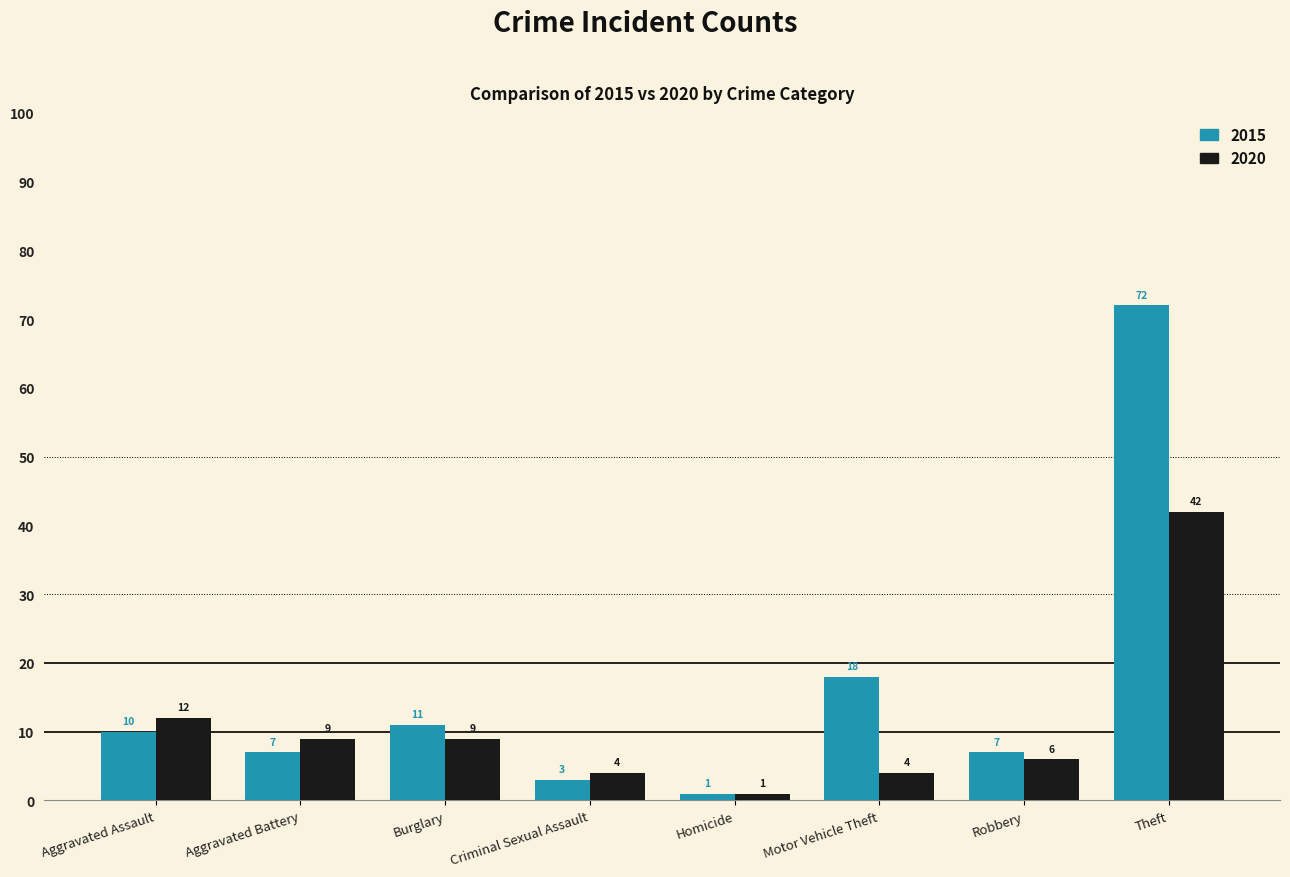

Which series has the widest spread of values?

2015